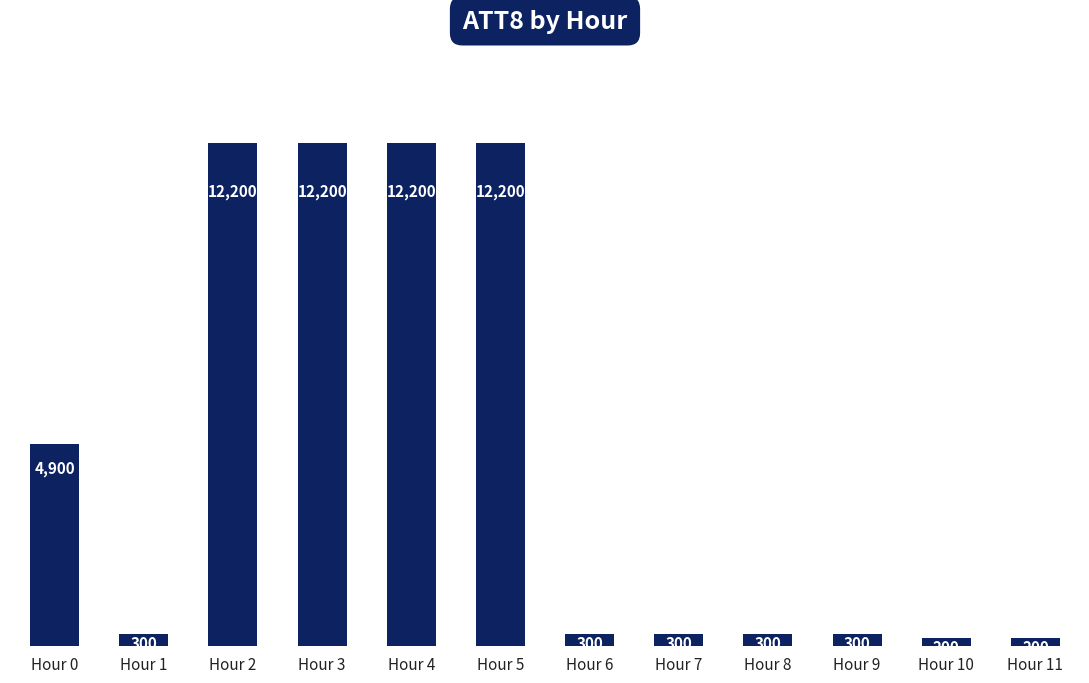

Read the value at Hour 0, to the nearest 50.

4900